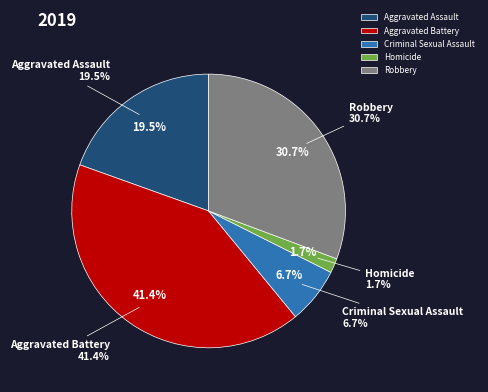

To the nearest percent, what is the combined percentage of Criminal Sexual Assault and Aggravated Assault?

26%